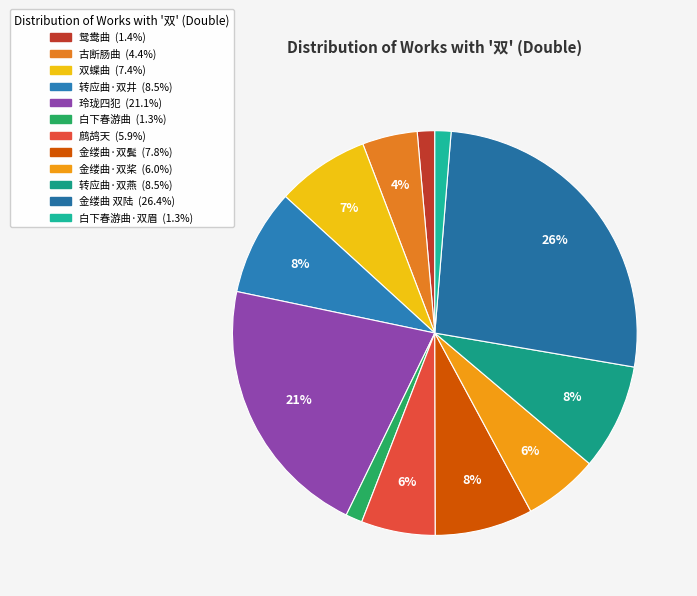

How many slices are in this pie chart?

12